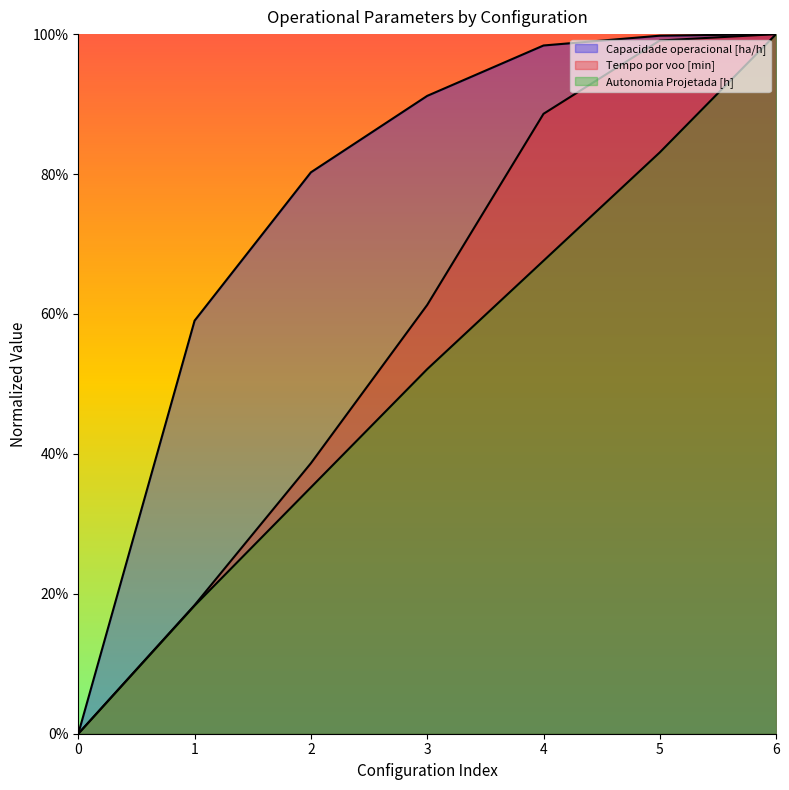

What is the difference between the highest and lowest values at 2?

0.5